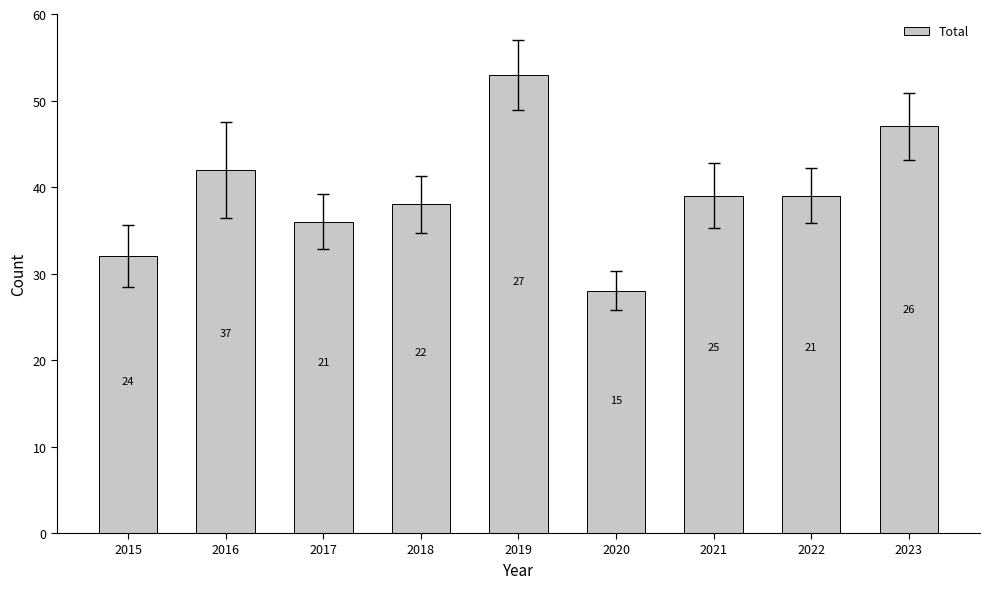

Are the bars horizontal?

No